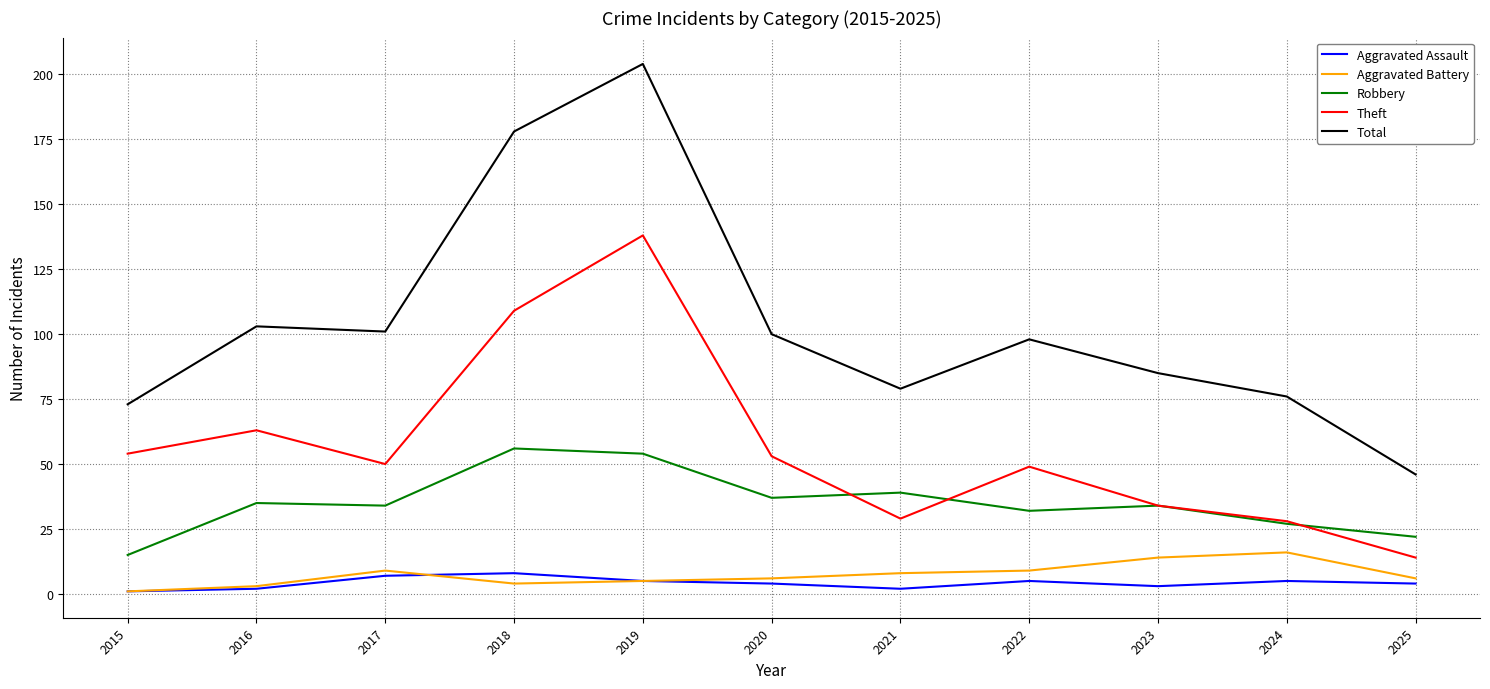

Reading left to right, list all the values displayed in this chart.

Aggravated Assault: 2015=1	2016=2	2017=7	2018=8	2019=5	2020=4	2021=2	2022=5	2023=3	2024=5	2025=4
Aggravated Battery: 2015=1	2016=3	2017=9	2018=4	2019=5	2020=6	2021=8	2022=9	2023=14	2024=16	2025=6
Robbery: 2015=15	2016=35	2017=34	2018=56	2019=54	2020=37	2021=39	2022=32	2023=34	2024=27	2025=22
Theft: 2015=54	2016=63	2017=50	2018=109	2019=138	2020=53	2021=29	2022=49	2023=34	2024=28	2025=14
Total: 2015=73	2016=103	2017=101	2018=178	2019=204	2020=100	2021=79	2022=98	2023=85	2024=76	2025=46